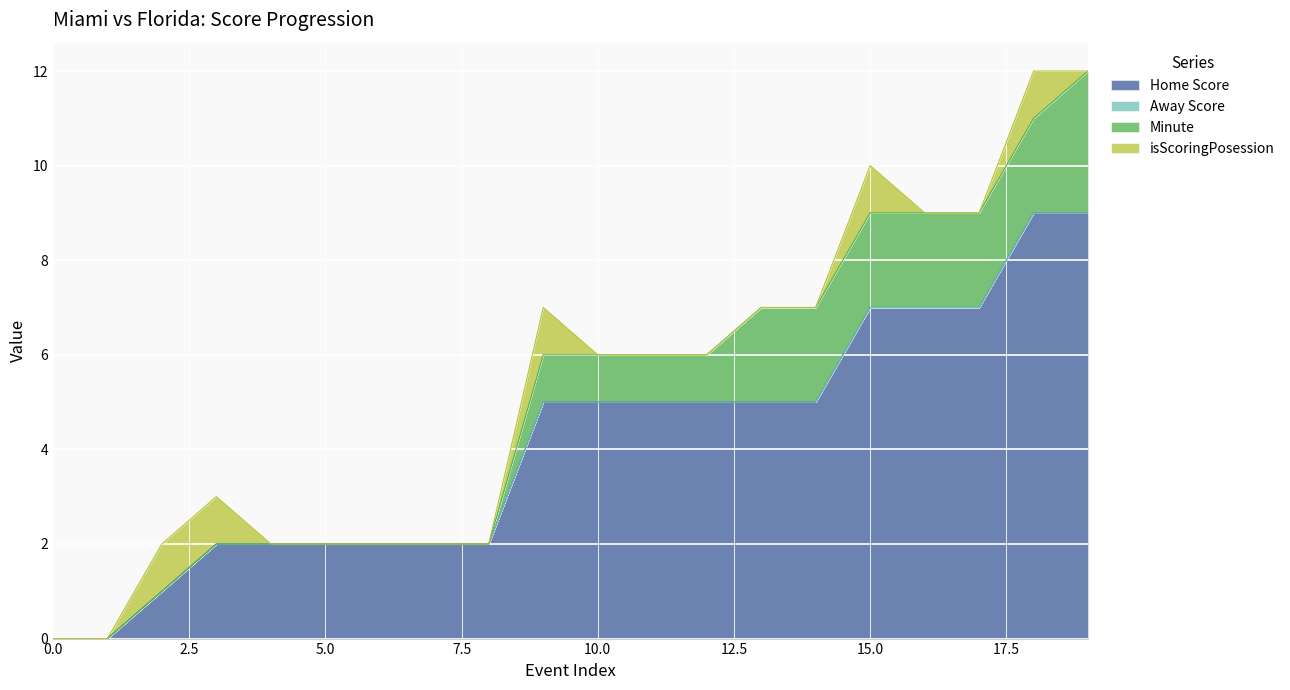

At 10, list the series in order from smallest to largest.

Away Score, isScoringPosession, Minute, Home Score